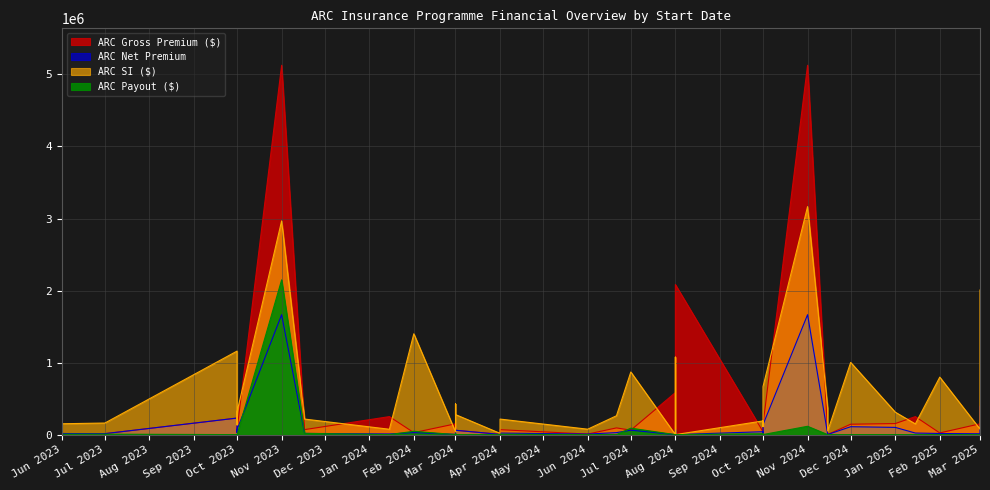

Rank the series by their maximum value, from lowest to highest.

ARC Net Premium, ARC Payout ($), ARC SI ($), ARC Gross Premium ($)